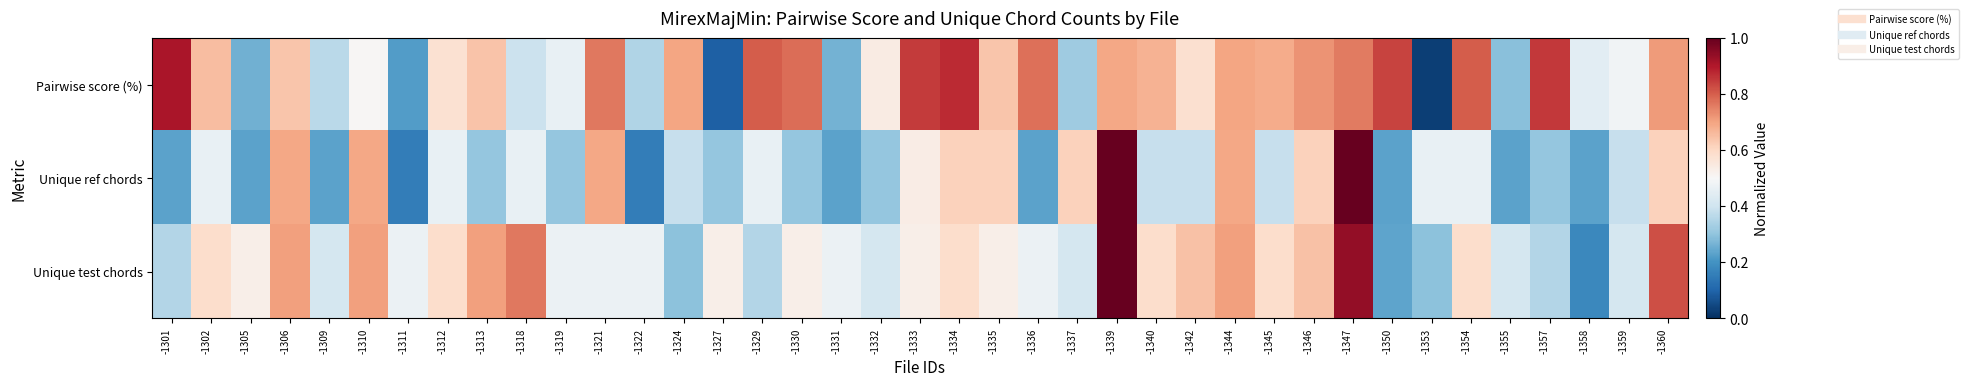

Reading left to right, what are all the values shown in this chart?

Pairwise score (%): -1301=0.9	-1302=0.7	-1305=0.3	-1306=0.6	-1309=0.4	-1310=0.5	-1311=0.2	-1312=0.6	-1313=0.6	-1318=0.4	-1319=0.5	-1321=0.8	-1322=0.4	-1324=0.7	-1327=0.1	-1329=0.8	-1330=0.8	-1331=0.3	-1332=0.5	-1333=0.8	-1334=0.9	-1335=0.6	-1336=0.8	-1337=0.3	-1339=0.7	-1340=0.7	-1342=0.6	-1344=0.7	-1345=0.7	-1346=0.7	-1347=0.8	-1350=0.8	-1353=0.0	-1354=0.8	-1355=0.3	-1357=0.9	-1358=0.4	-1359=0.5	-1360=0.7
Unique ref chords: -1301=0.2	-1302=0.5	-1305=0.2	-1306=0.7	-1309=0.2	-1310=0.7	-1311=0.2	-1312=0.5	-1313=0.3	-1318=0.5	-1319=0.3	-1321=0.7	-1322=0.2	-1324=0.4	-1327=0.3	-1329=0.5	-1330=0.3	-1331=0.2	-1332=0.3	-1333=0.5	-1334=0.6	-1335=0.6	-1336=0.2	-1337=0.6	-1339=1.0	-1340=0.4	-1342=0.4	-1344=0.7	-1345=0.4	-1346=0.6	-1347=1.0	-1350=0.2	-1353=0.5	-1354=0.5	-1355=0.2	-1357=0.3	-1358=0.2	-1359=0.4	-1360=0.6
Unique test chords: -1301=0.4	-1302=0.6	-1305=0.5	-1306=0.7	-1309=0.4	-1310=0.7	-1311=0.5	-1312=0.6	-1313=0.7	-1318=0.8	-1319=0.5	-1321=0.5	-1322=0.5	-1324=0.3	-1327=0.5	-1329=0.4	-1330=0.5	-1331=0.5	-1332=0.4	-1333=0.5	-1334=0.6	-1335=0.5	-1336=0.5	-1337=0.4	-1339=1.0	-1340=0.6	-1342=0.6	-1344=0.7	-1345=0.6	-1346=0.6	-1347=0.9	-1350=0.2	-1353=0.3	-1354=0.6	-1355=0.4	-1357=0.4	-1358=0.2	-1359=0.4	-1360=0.8